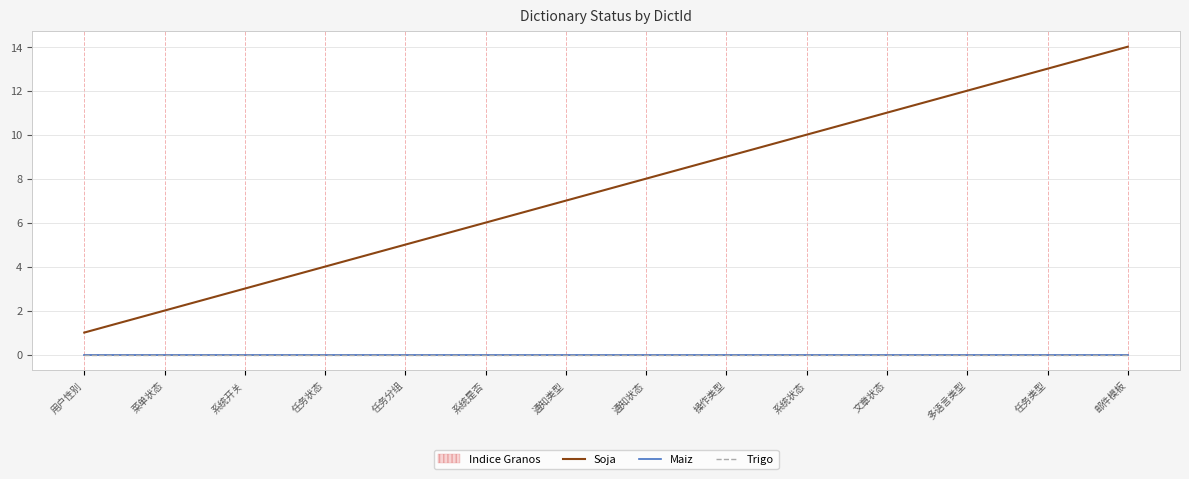

True or false: Soja and Maiz intersect in this chart.

False